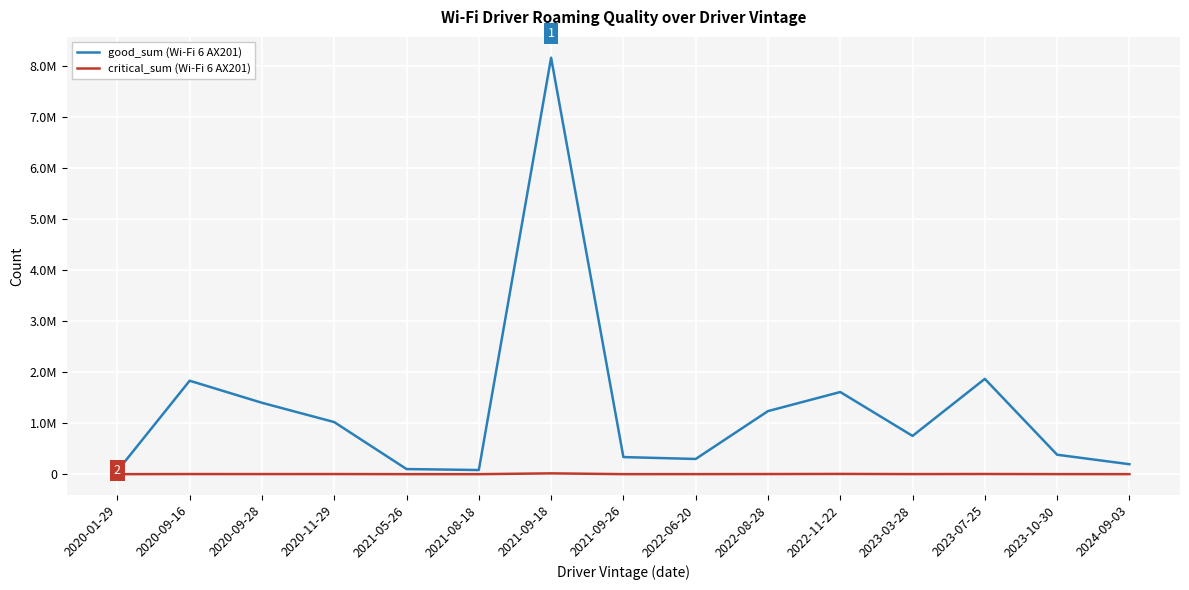

What is the difference between the good_sum (Wi-Fi 6 AX201) values at 2021-08-18 and 2021-09-18?

8089461